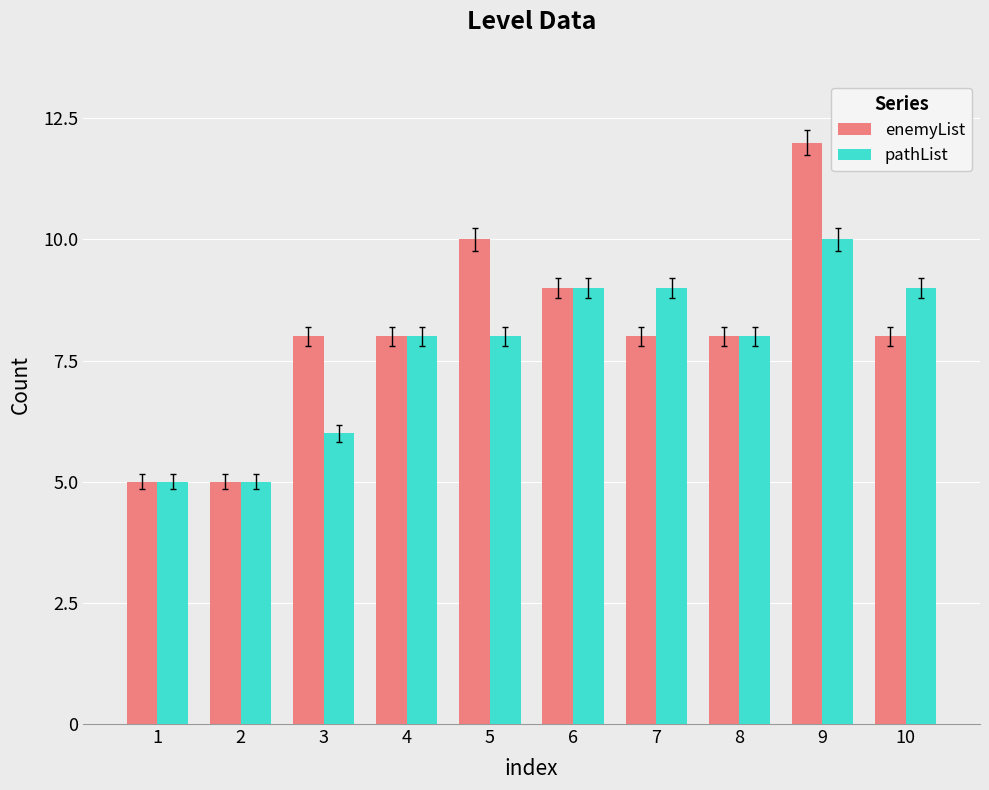

What is the sum of all enemyList values?

81